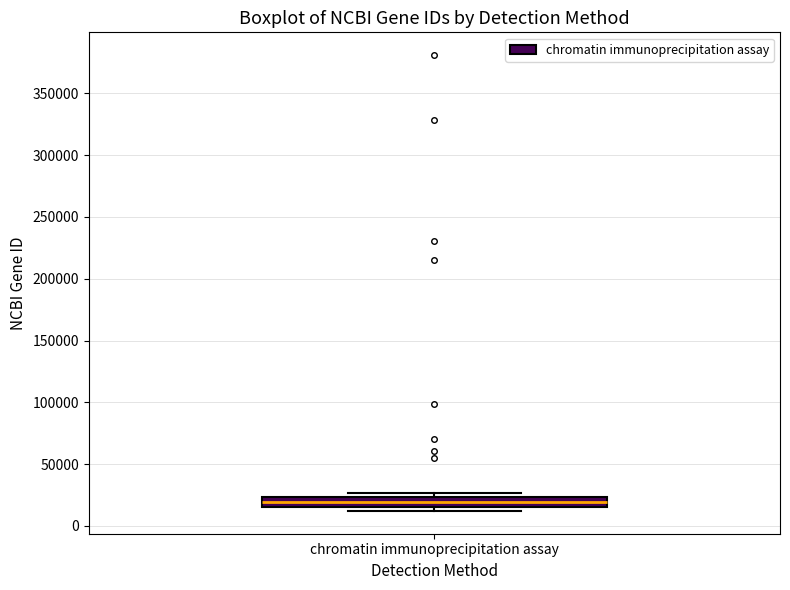

Where is the lower edge of the box for chromatin immunoprecipitation assay on the y-axis? The values are not printed on the chart, so give them approximately, as read against the axis.

15000